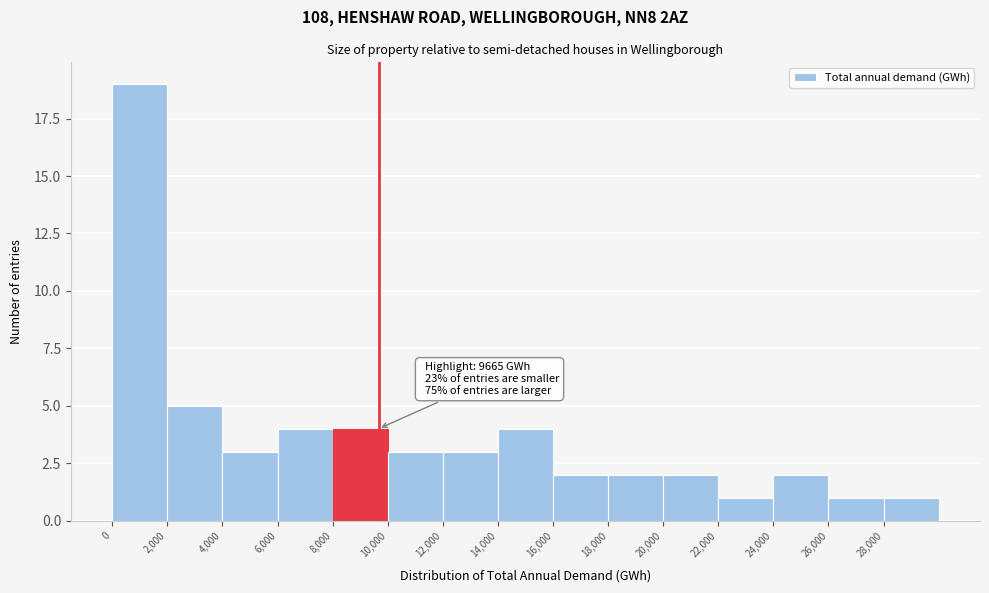

Over which range of the x-axis is the bar tallest?

0 to 2000